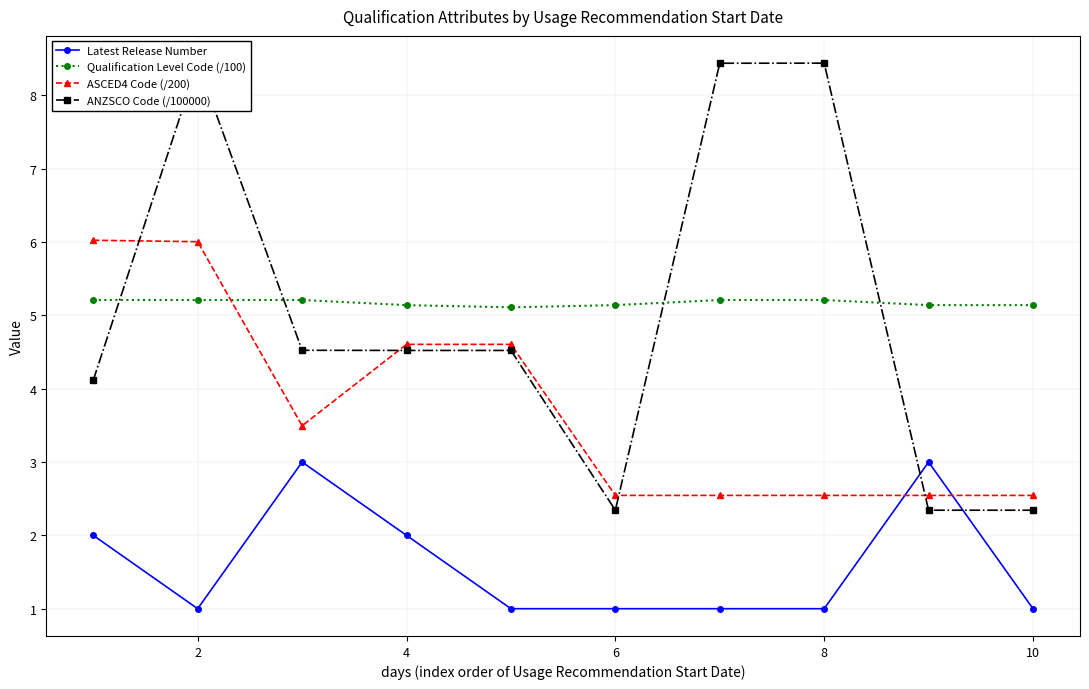

True or false: Latest Release Number and Qualification Level Code (/100) intersect in this chart.

False